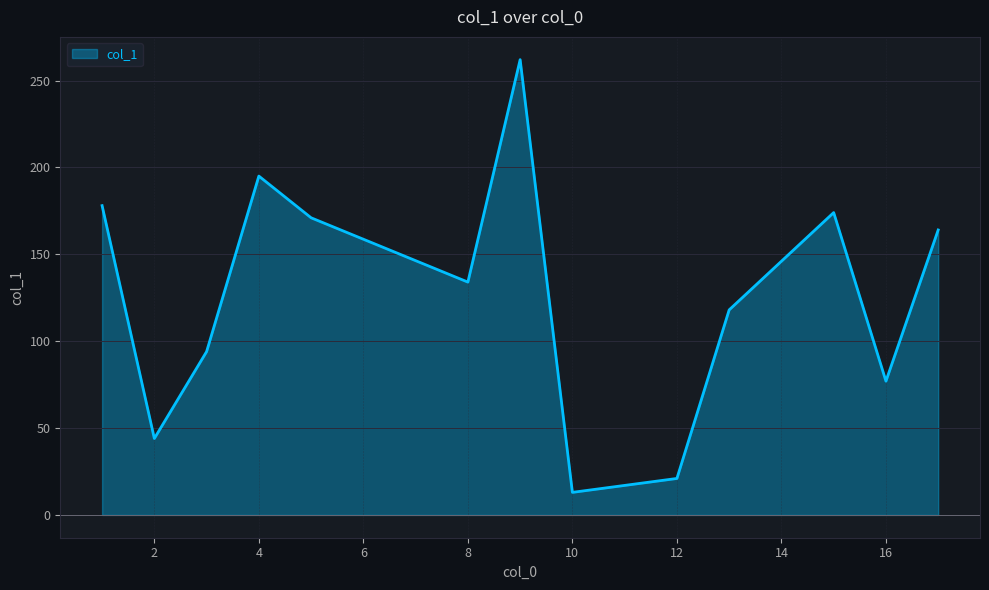

What is the smallest value displayed?

13